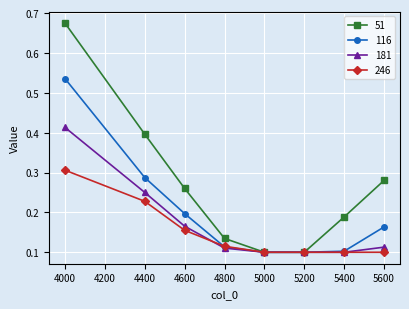

Is this an area chart (filled region under the line)?

No